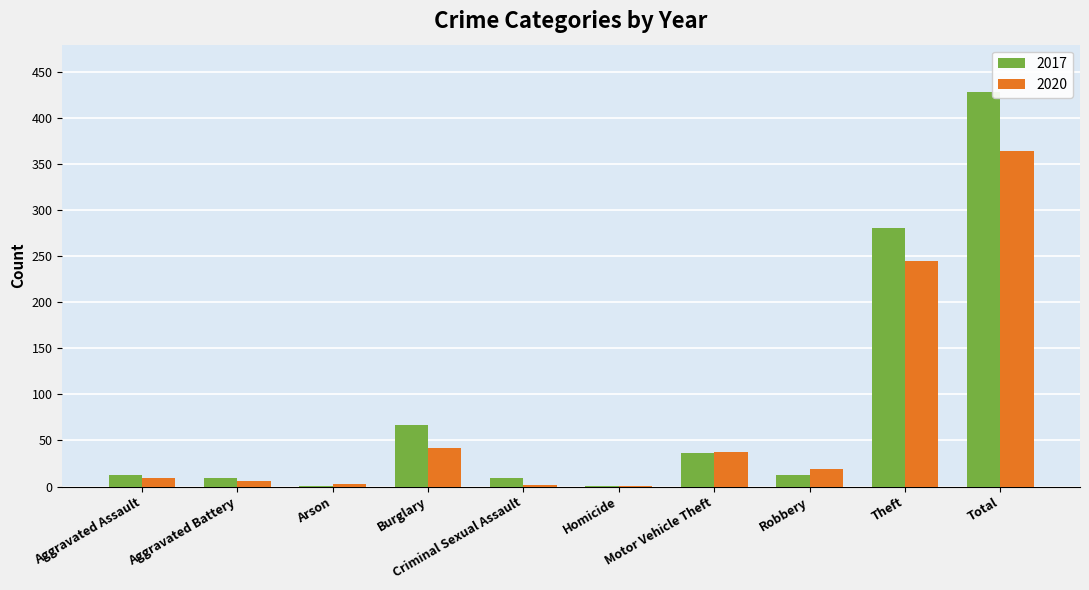

How many distinct data groups are displayed?

2